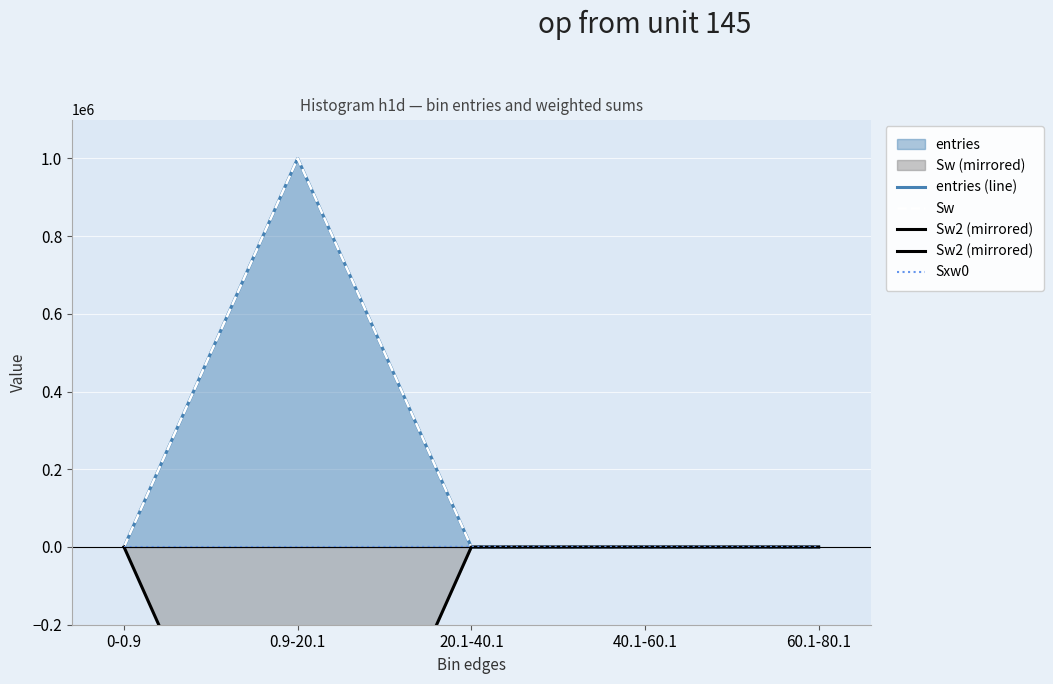

What is the difference between the maximum and second lowest values in the Sxw0 series?

494